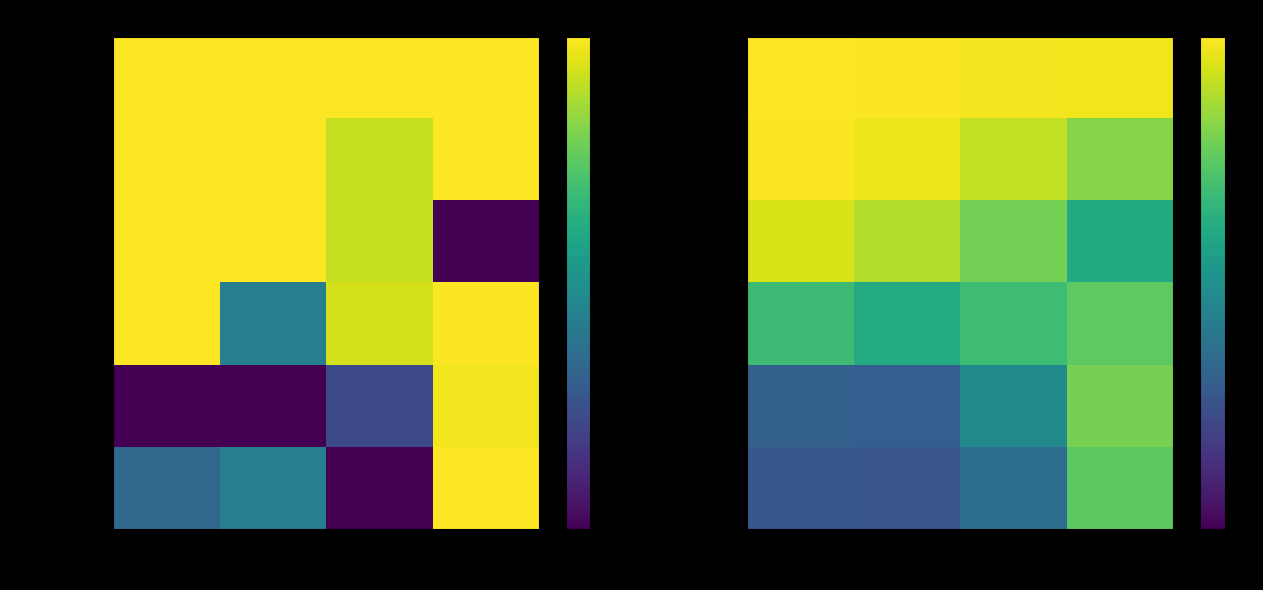

What is the difference between the highest and lowest values at access
link TB?

0.7